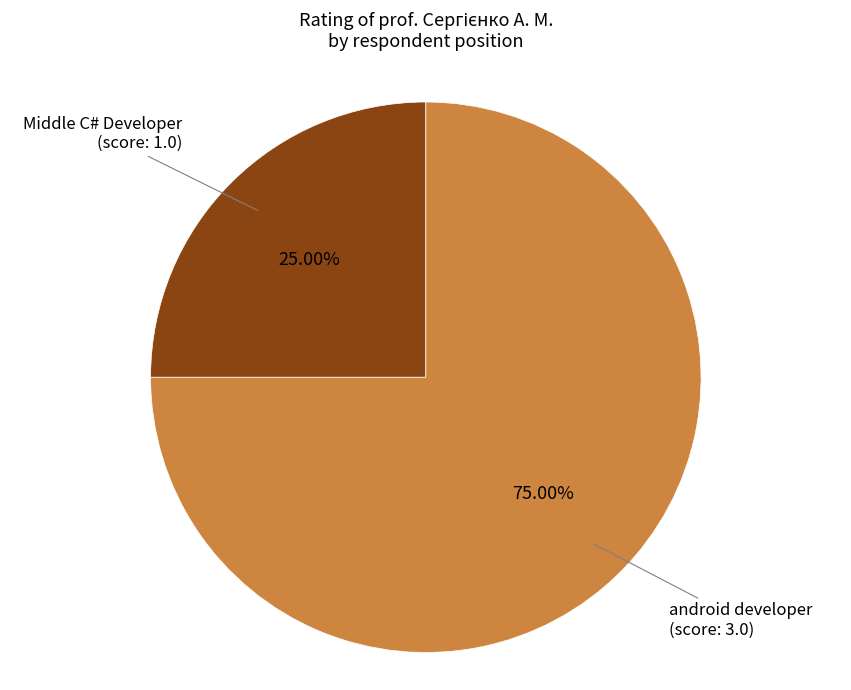

What is the ratio of the value at android developer (score: 3.0) to the value at Middle C# Developer (score: 1.0)?

3.0